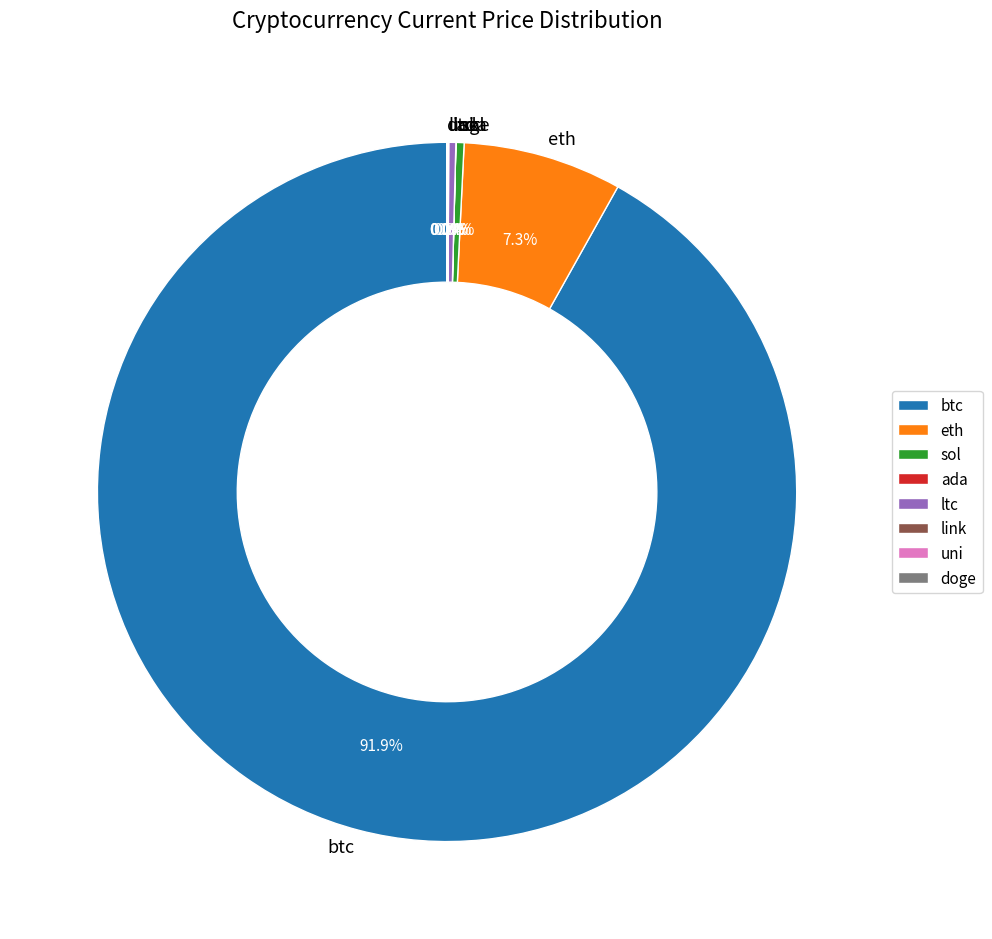

What is the majority slice?

btc